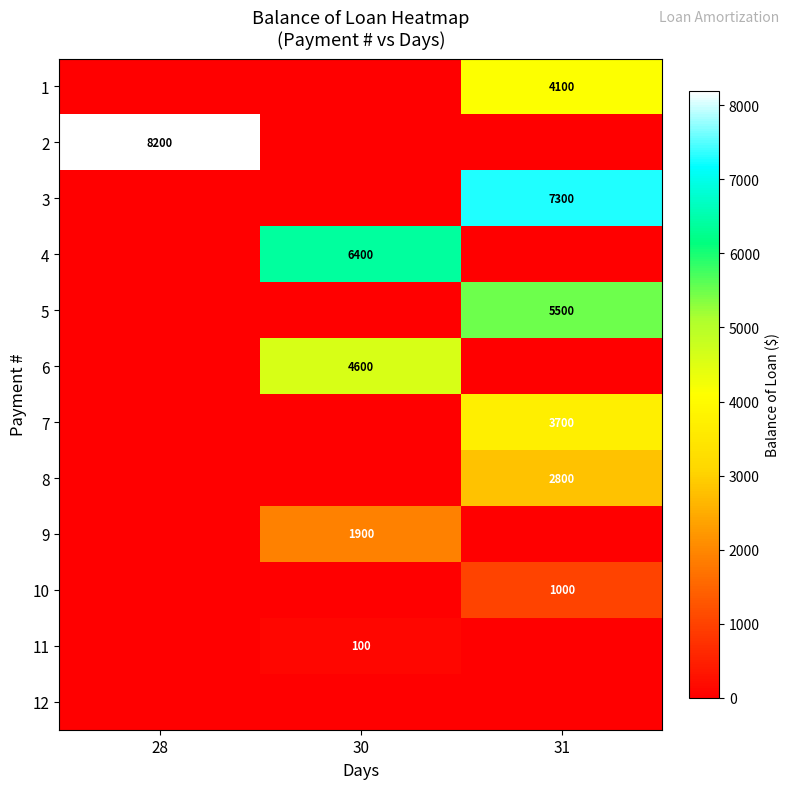

The 10 series shows 308 at 31. True or false?

False